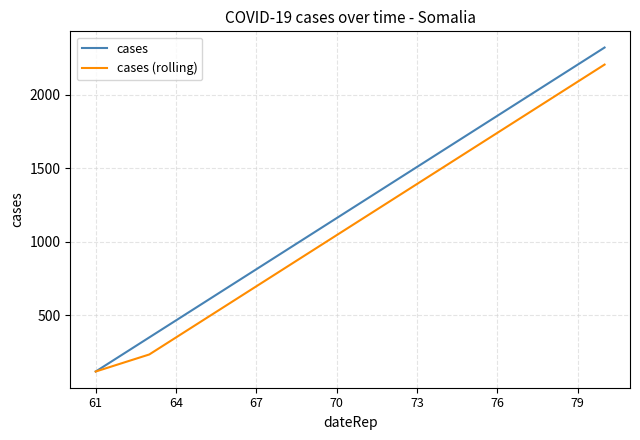

Which series has the largest total across all categories?

cases